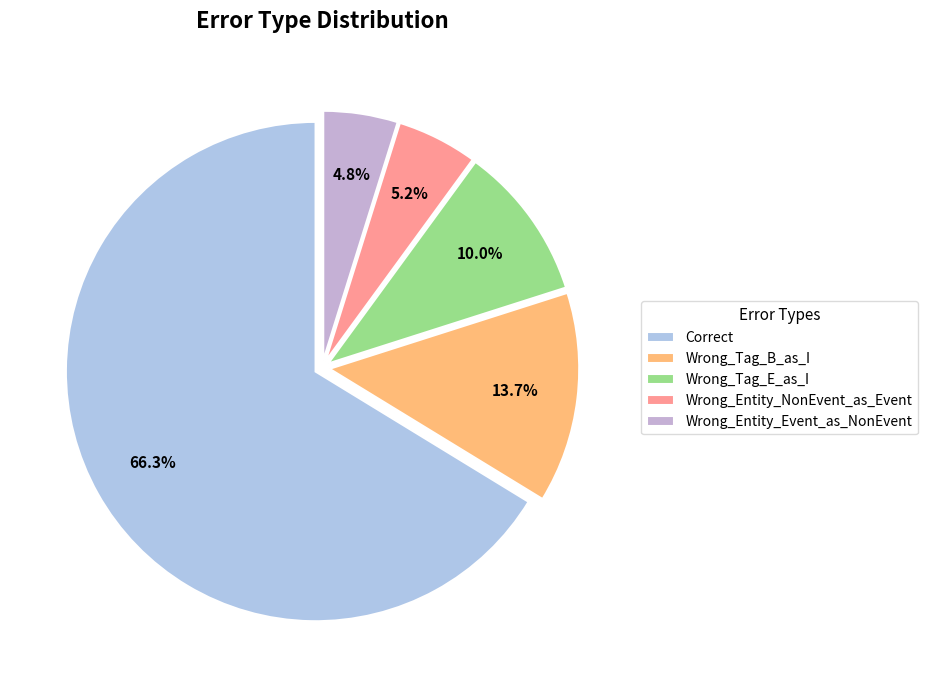

Between Wrong_Entity_NonEvent_as_Event and Wrong_Entity_Event_as_NonEvent, which is larger?

Wrong_Entity_NonEvent_as_Event